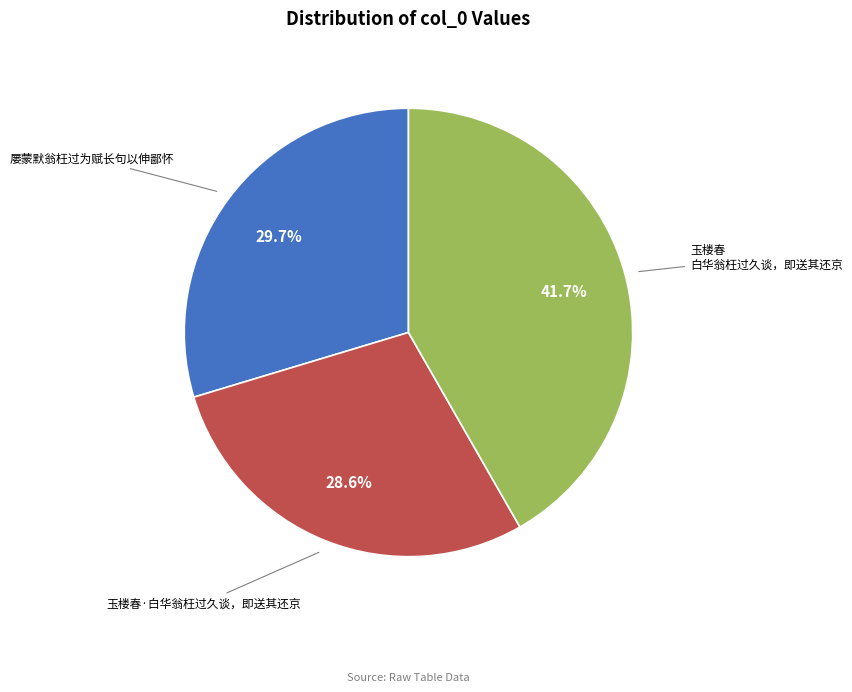

Is there a majority slice in this chart?

No